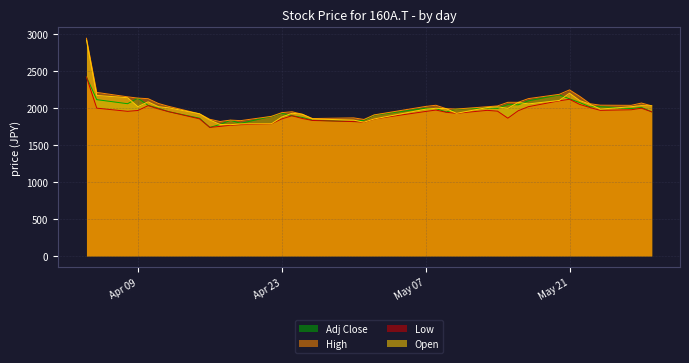

What is the maximum value for High?

2947